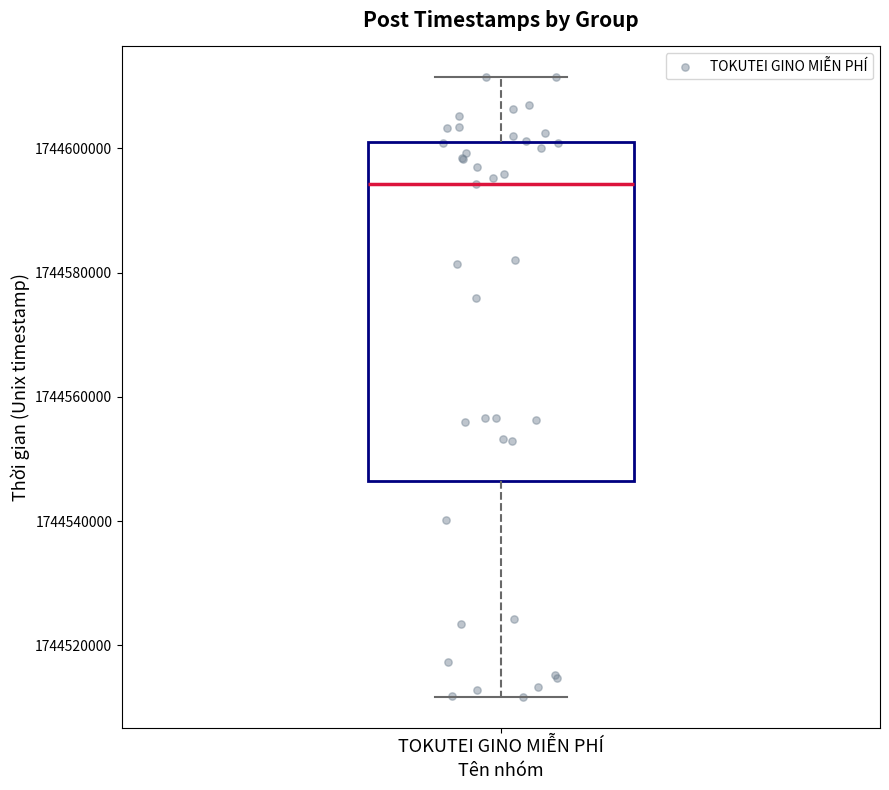

Where does the lower whisker of the box for TOKUTEI GINO MIỄN PHÍ end on the y-axis? The values are not printed on the chart, so give them approximately, as read against the axis.

1744512000